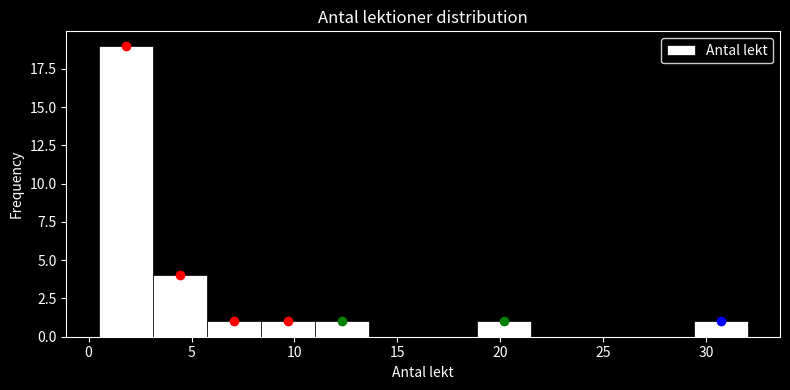

Reading left to right, transcribe this chart: for each bar, give the range it covers on the x-axis and its height. Neither the bar edges nor the heights are printed on the chart, so give them approximately, as read against the axes.

0.5 to 3.0: 19
3.0 to 6.0: 4
6.0 to 8.5: 1
8.5 to 11.0: 1
11.0 to 13.5: 1
13.5 to 16.5: 0
16.5 to 19.0: 0
19.0 to 21.5: 1
21.5 to 24.0: 0
24.0 to 27.0: 0
27.0 to 29.5: 0
29.5 to 32.0: 1